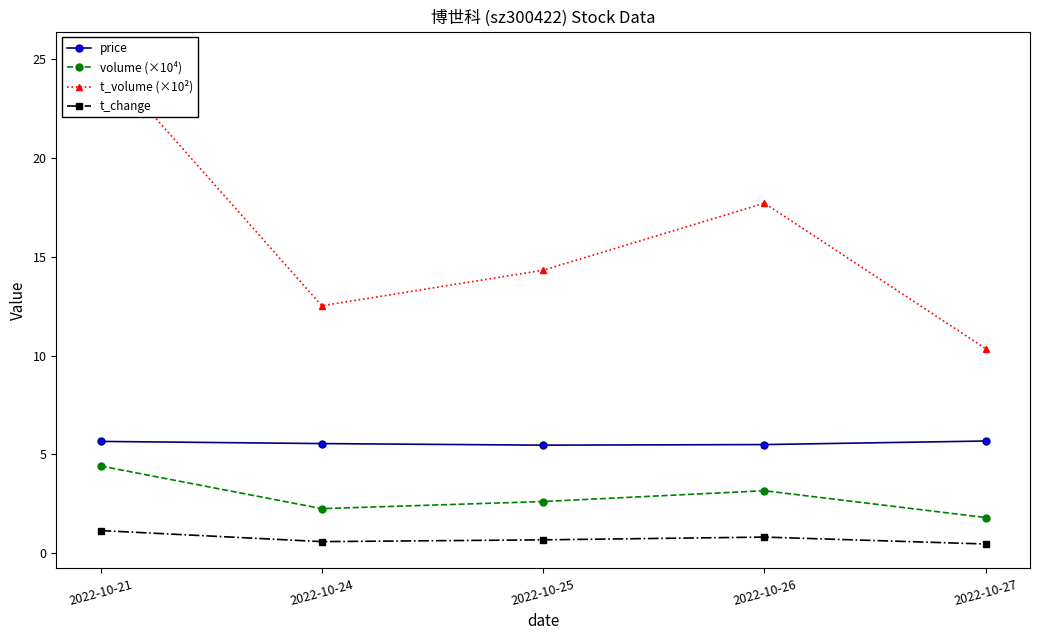

What is the sum of all price values?

27.9